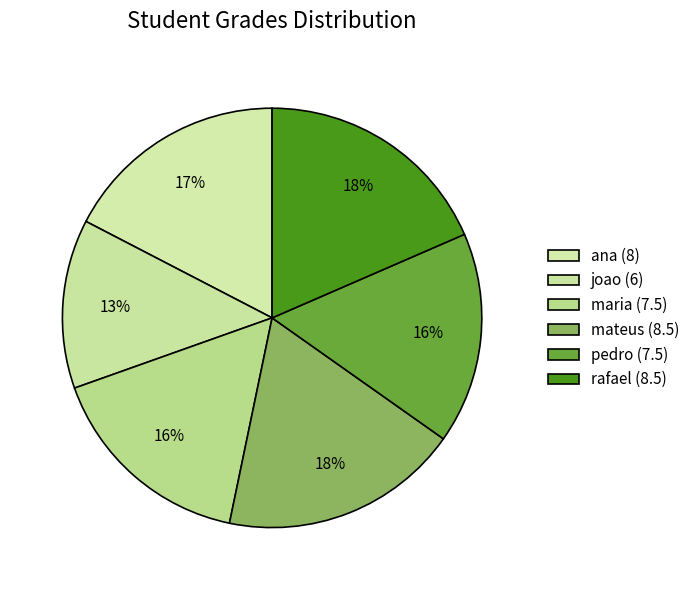

The pedro slice represents 16% of the pie. True or false?

True